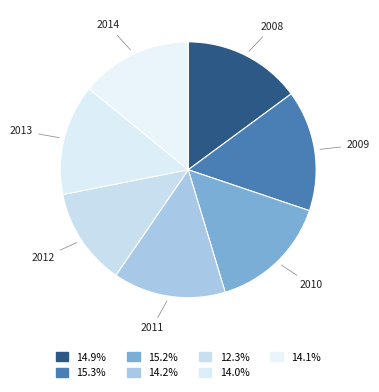

How many segments does this pie chart have?

7